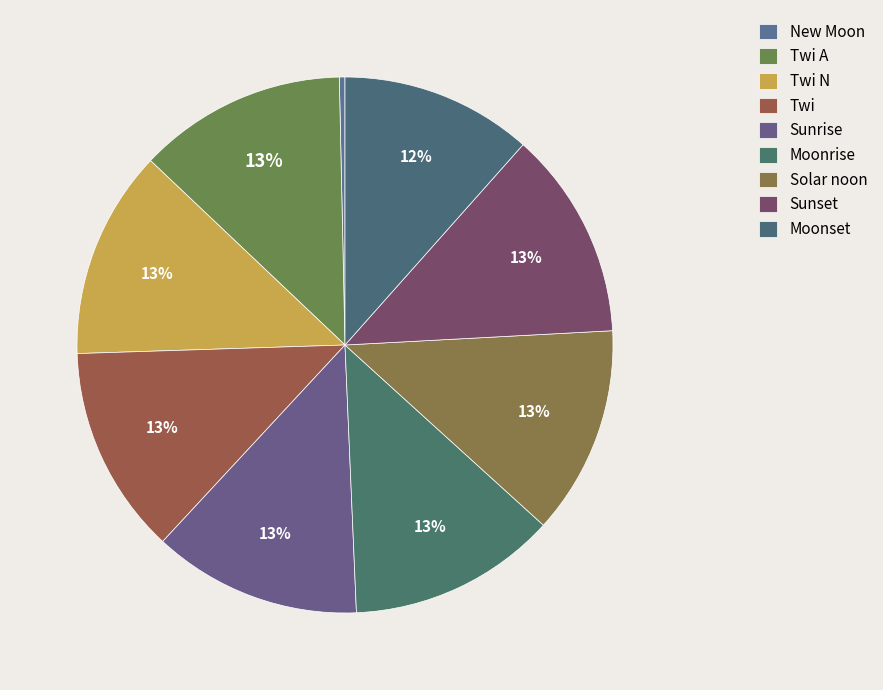

How many slices are in this pie chart?

9